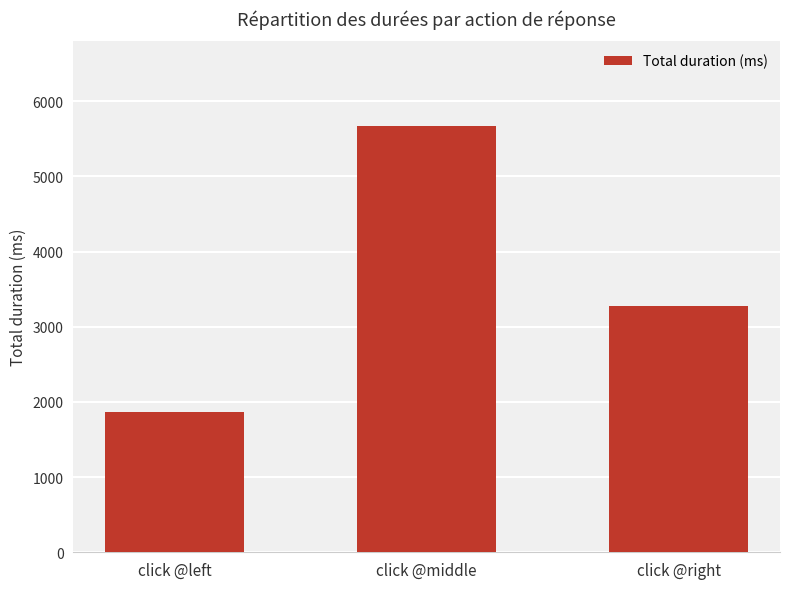

What is the sum of all values?

10805.7